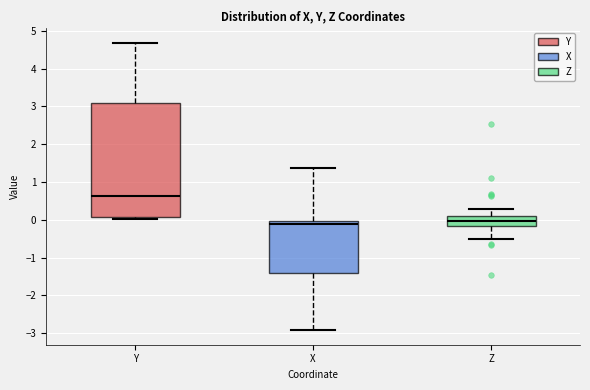

Comparing the boxes themselves (not the whiskers), which one is the tallest?

Y